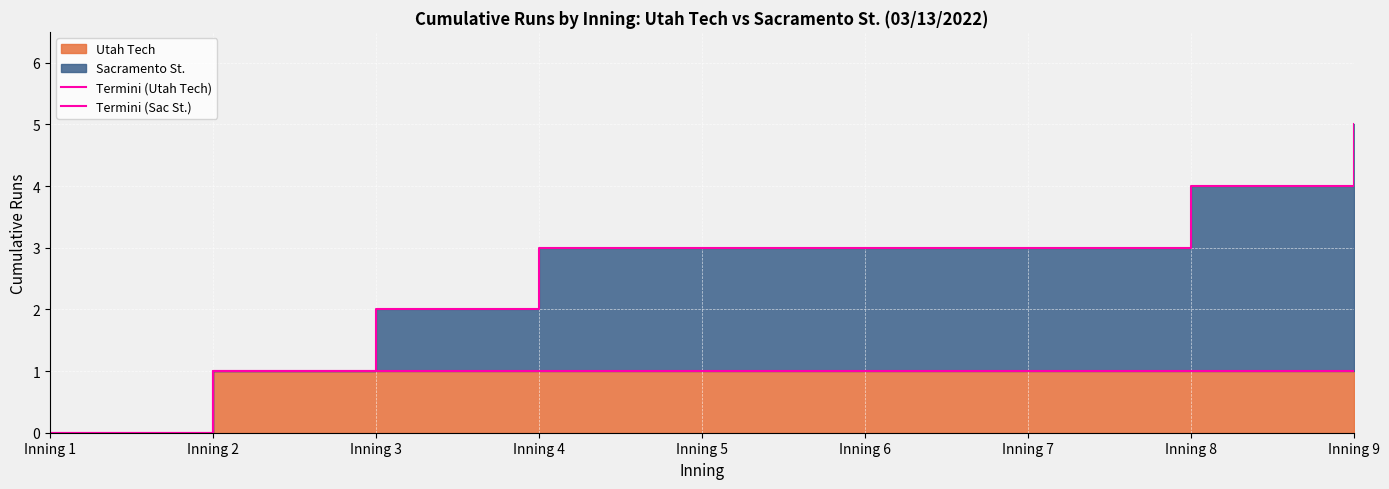

What is the value of the Termini (Sac St.) point at the 9th from the left?

5